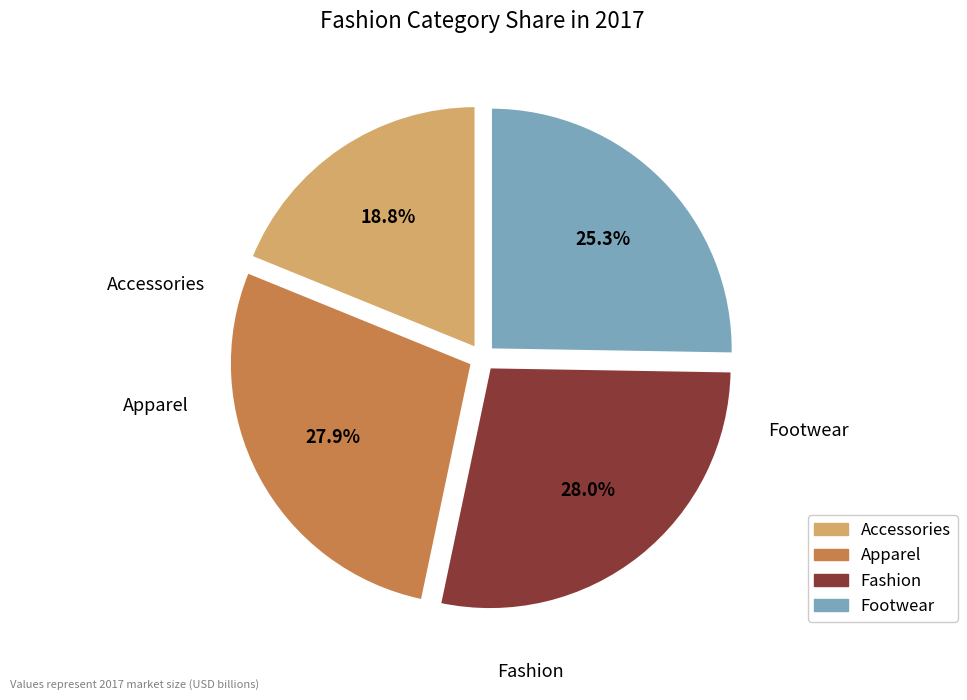

True or false: Footwear accounts for 25% of the total.

True